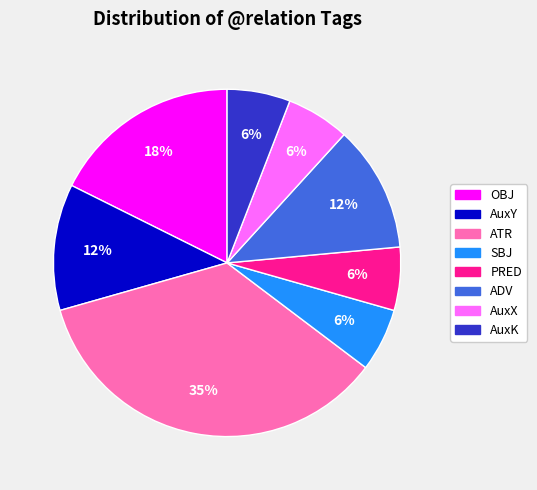

To the nearest percent, what portion does OBJ represent?

18%